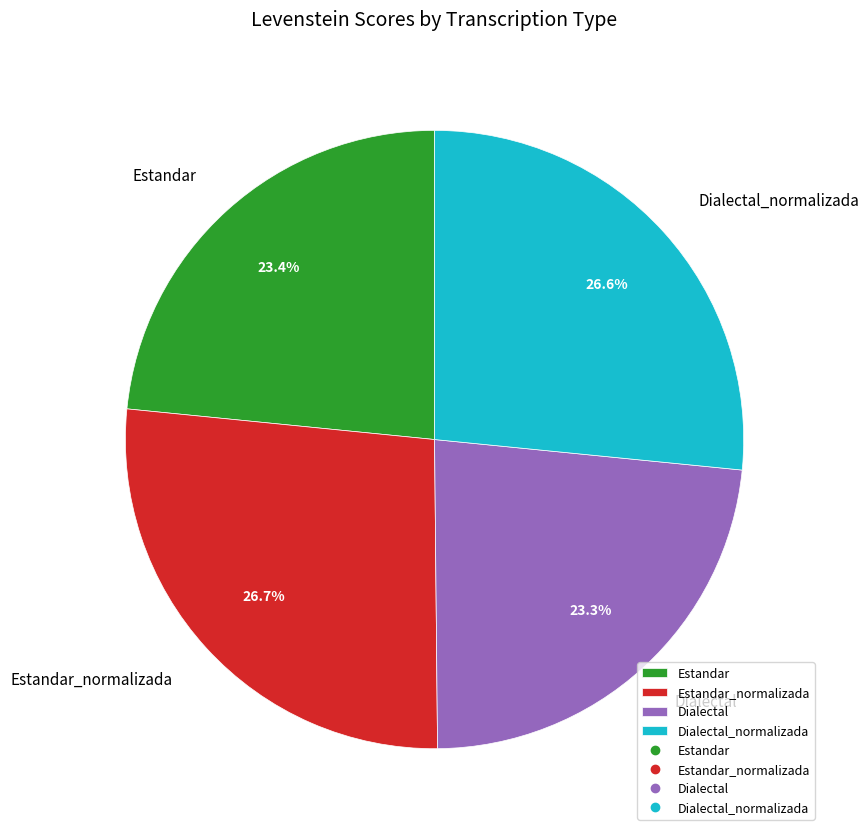

Is it true that Dialectal_normalizada is 27% of the pie?

True